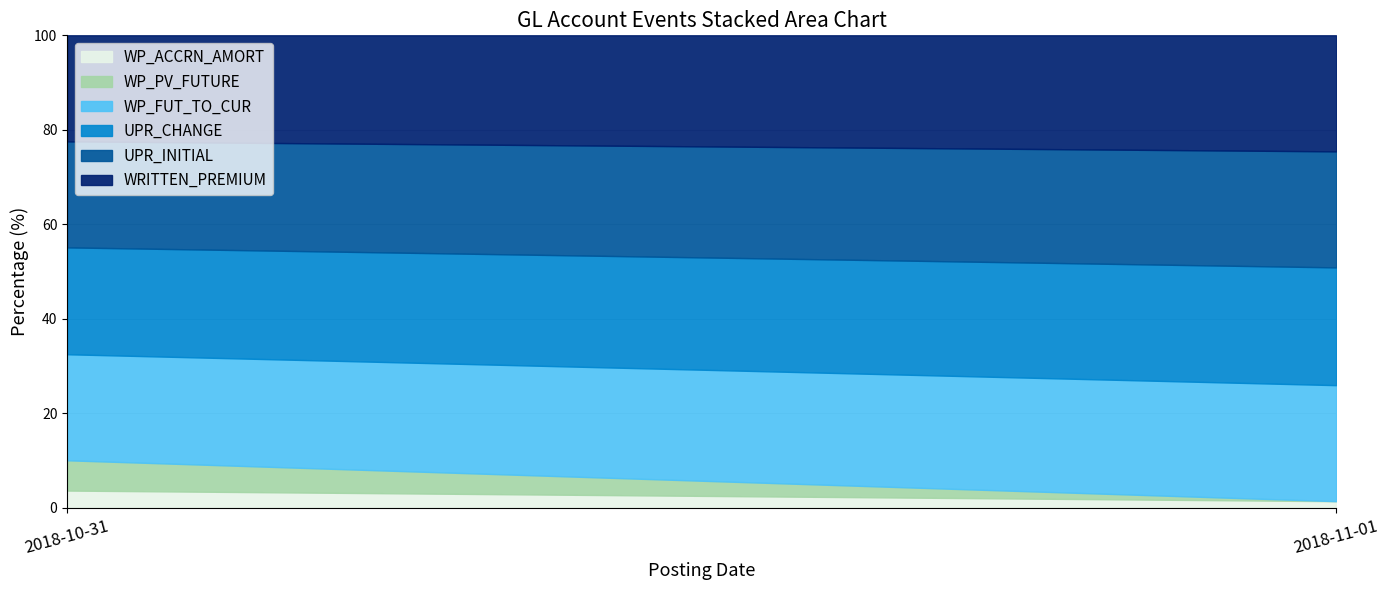

At which category is the sum across all series the highest?

2018-10-31